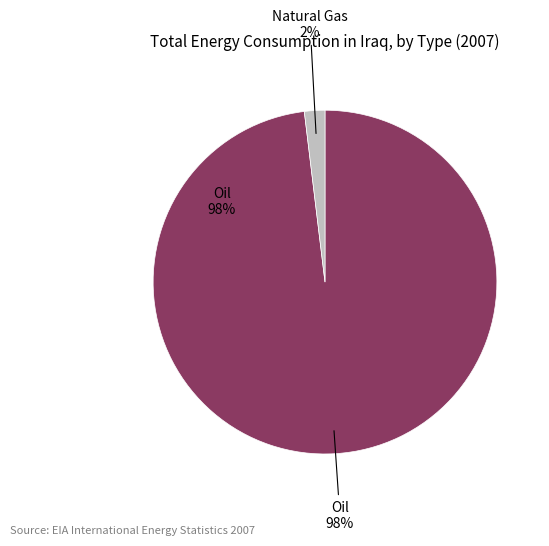

Does 19 account for over 50% of the chart?

No